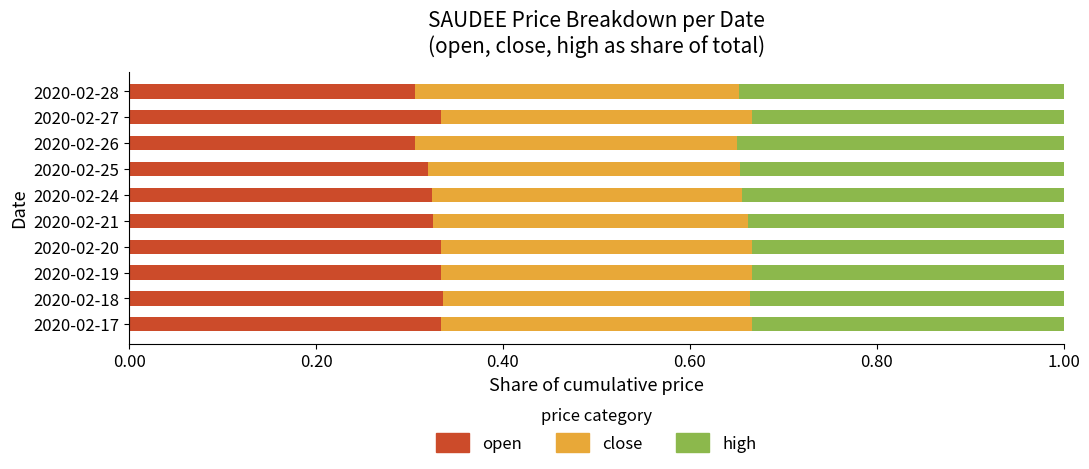

The value of open at 2020-02-28 is 0.3. True or false?

True